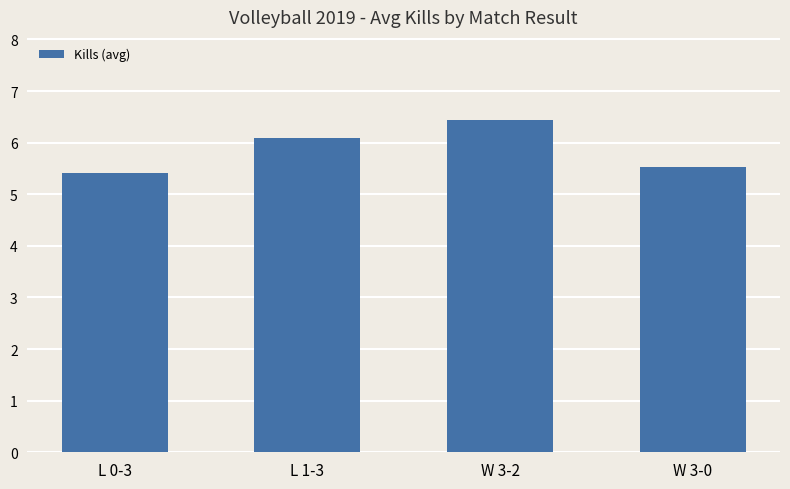

Approximately how many times larger is the value at L 0-3 compared to W 3-2?

0.8